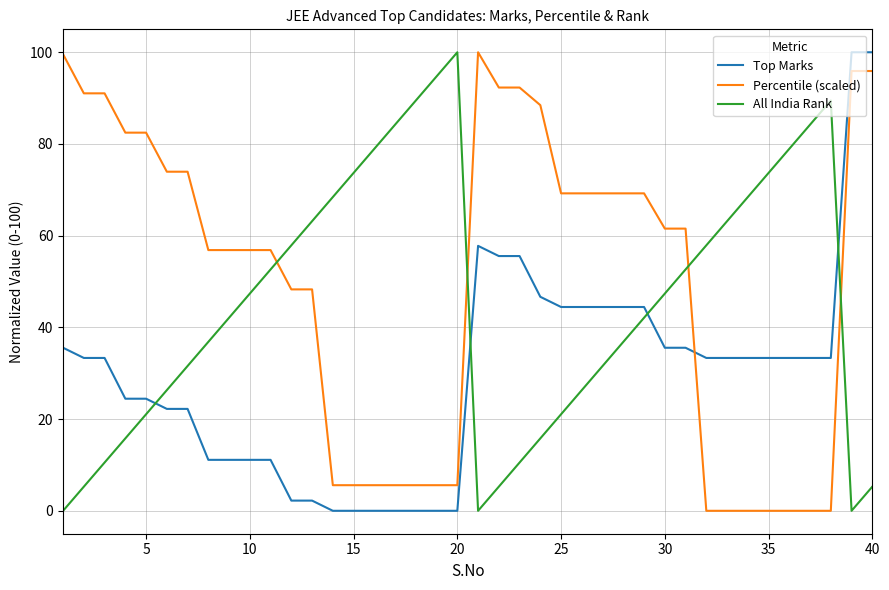

List the series in order of their overall mean, highest first.

Percentile (scaled), All India Rank, Top Marks